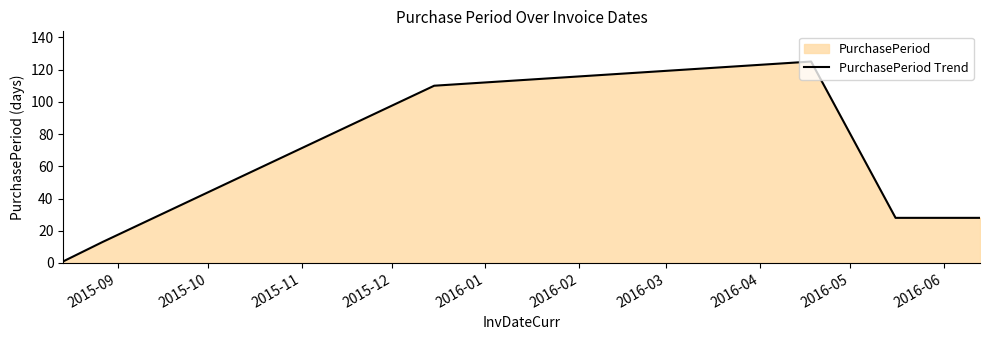

What is the difference between the maximum and minimum values?

124